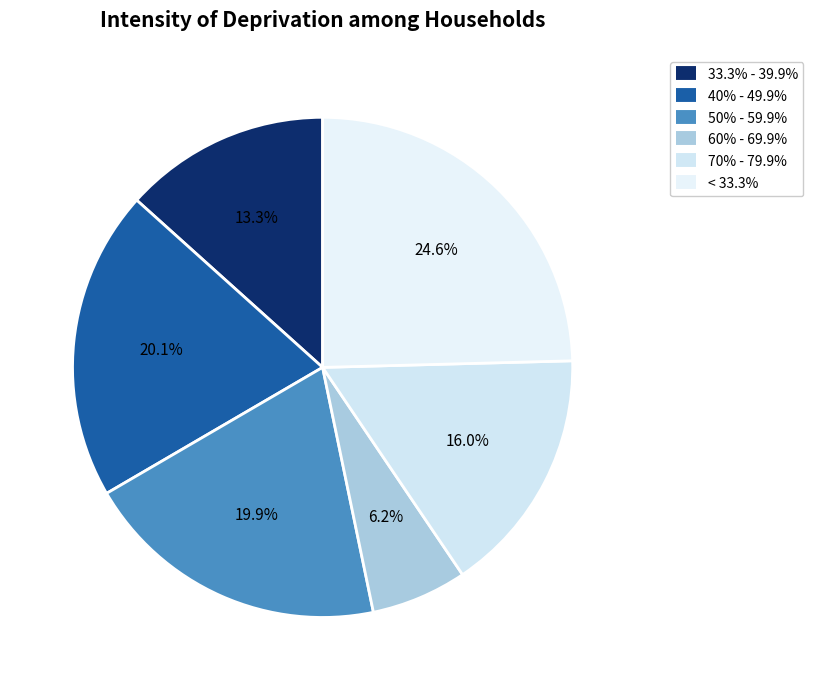

To the nearest percent, what is the average slice percentage?

17%